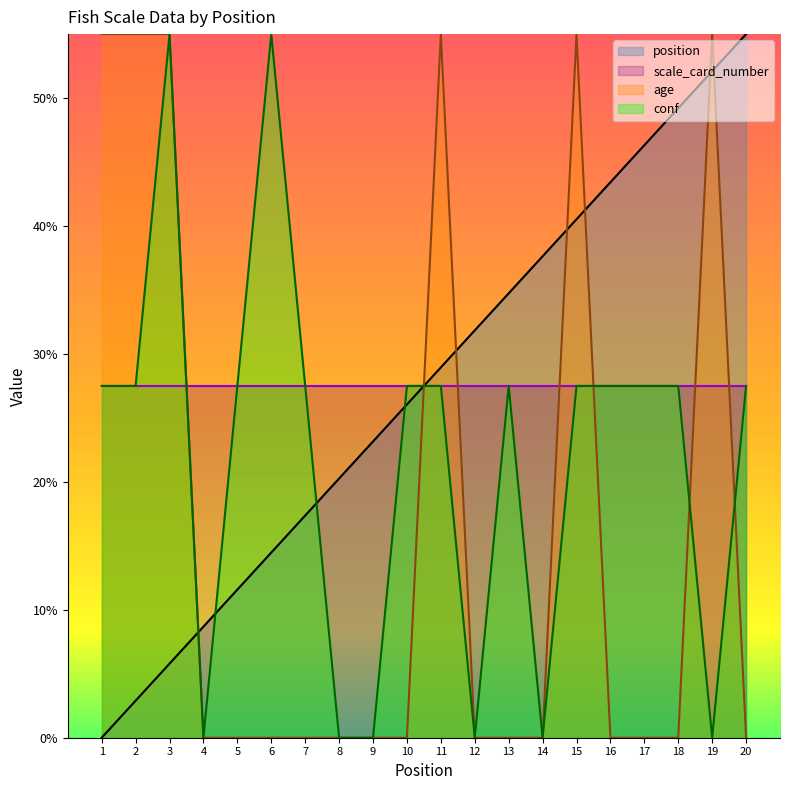

Which series has the largest range (max minus min)?

position